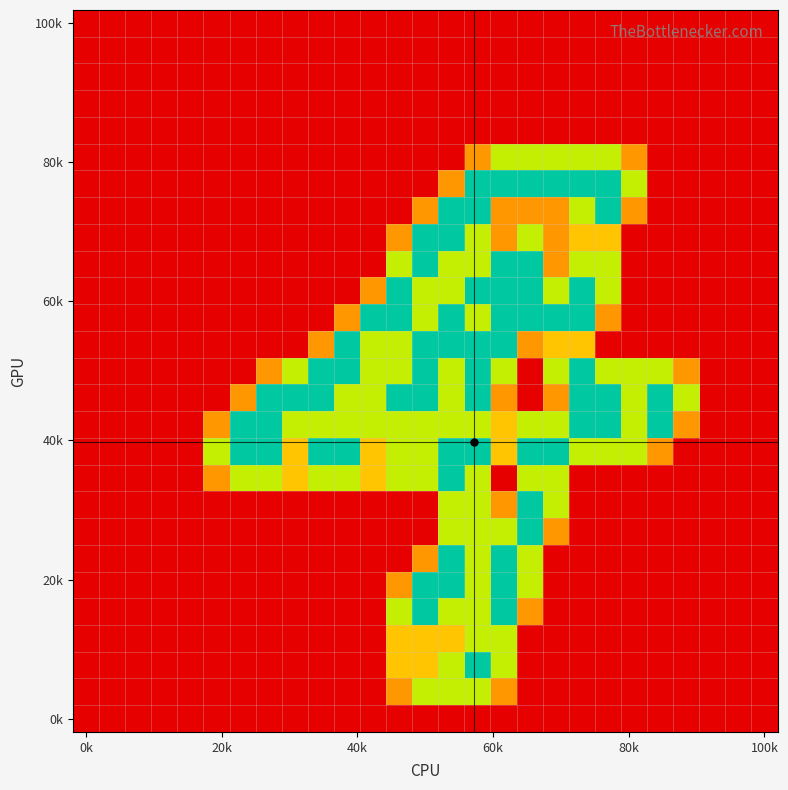

At which category is the sum across all series the highest?

15